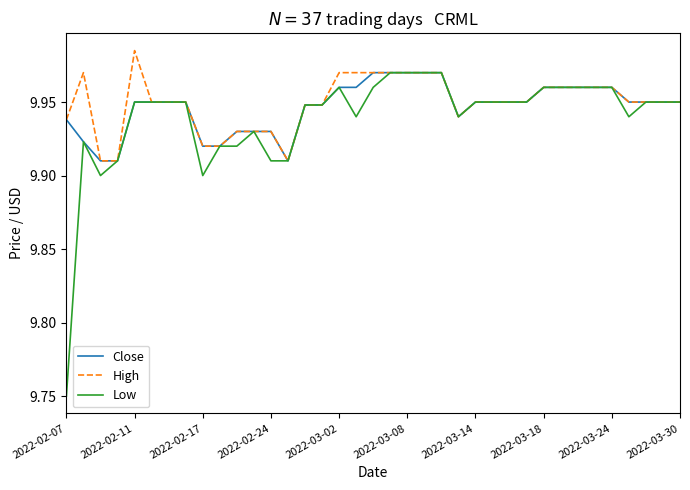

Which series has the largest range (max minus min)?

Low